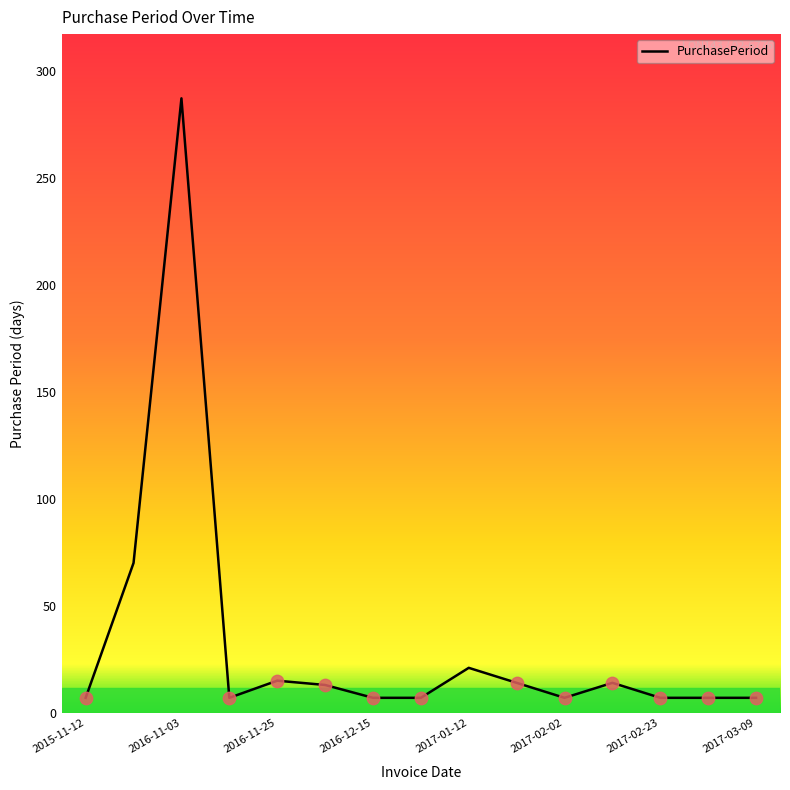

What is the minimum value shown in the chart?

7